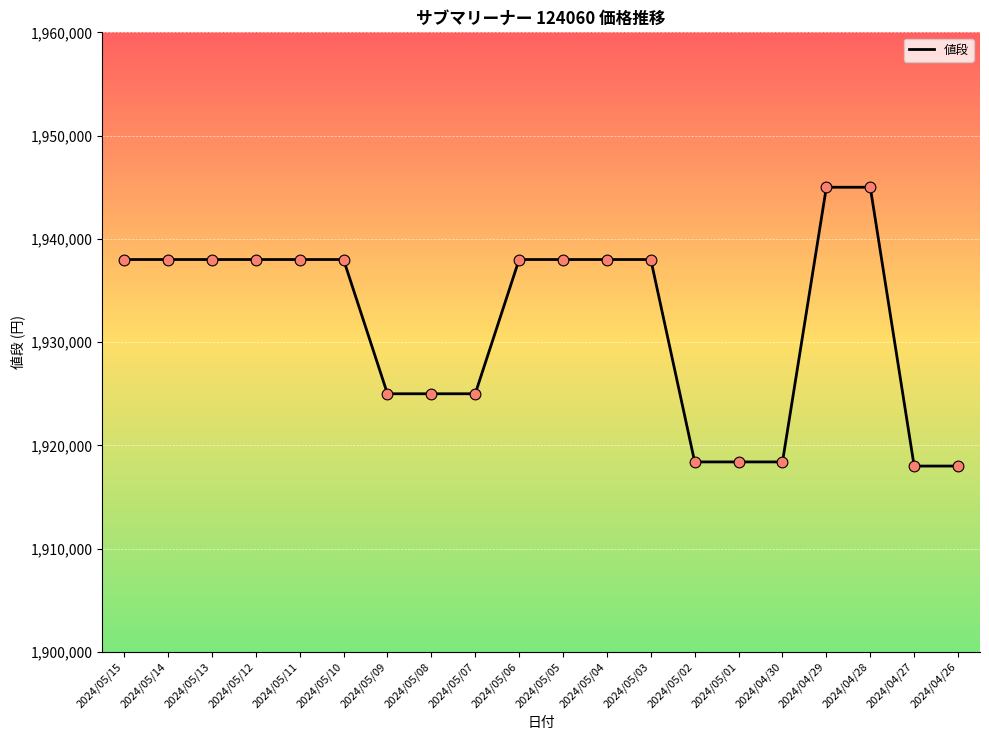

What is the change in value from 2024/05/15 to 2024/04/28?

+7000